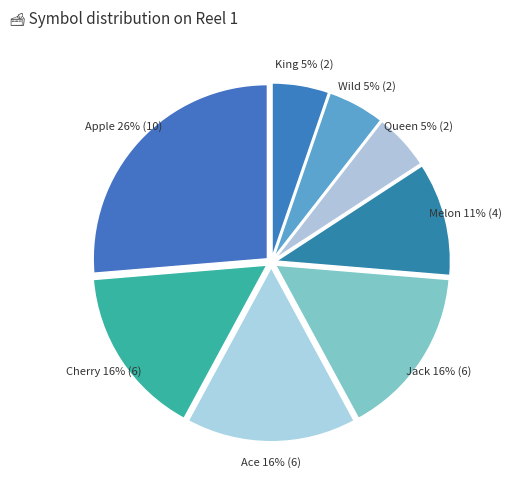

Count the number of slices in the pie.

8